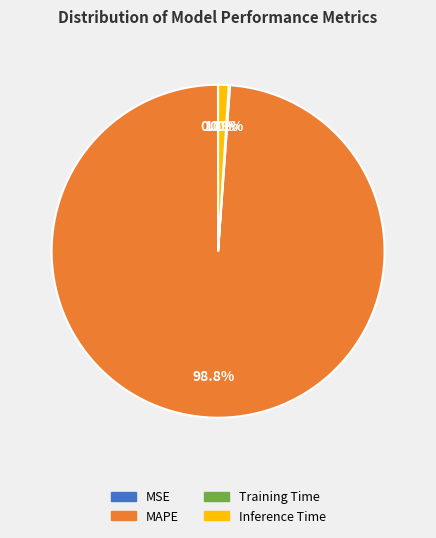

Is there a majority slice in this chart?

Yes